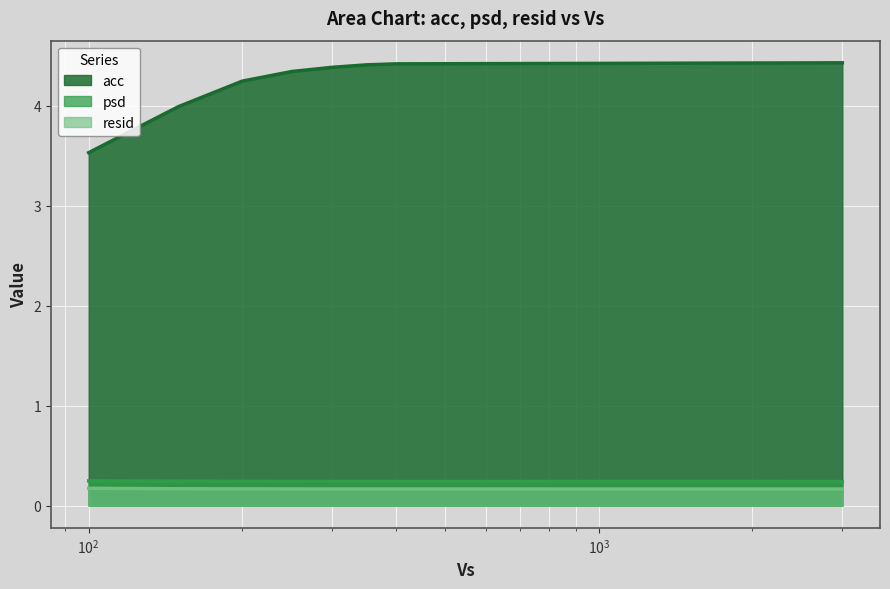

At which label is resid closest to 0?

3000.0